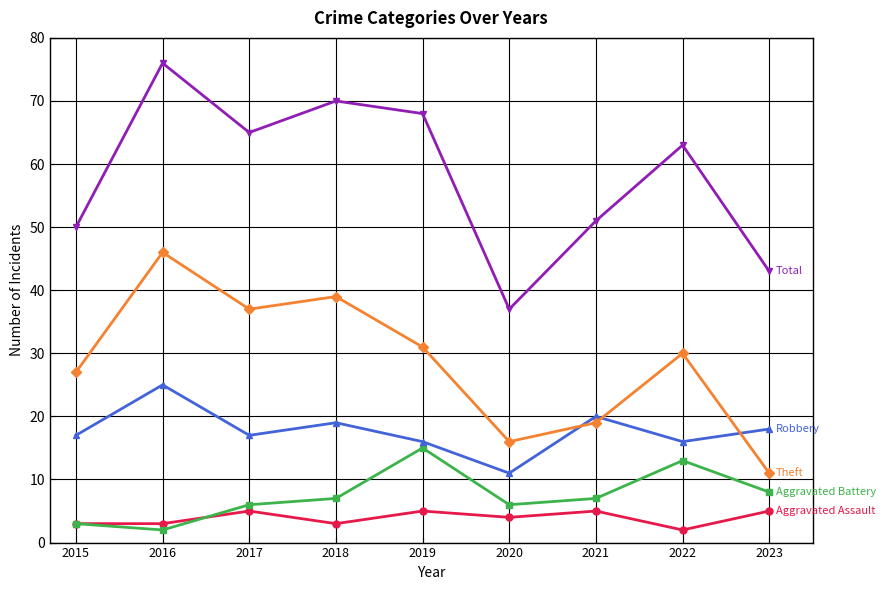

At which category does the chart reach its peak across all series?

2016